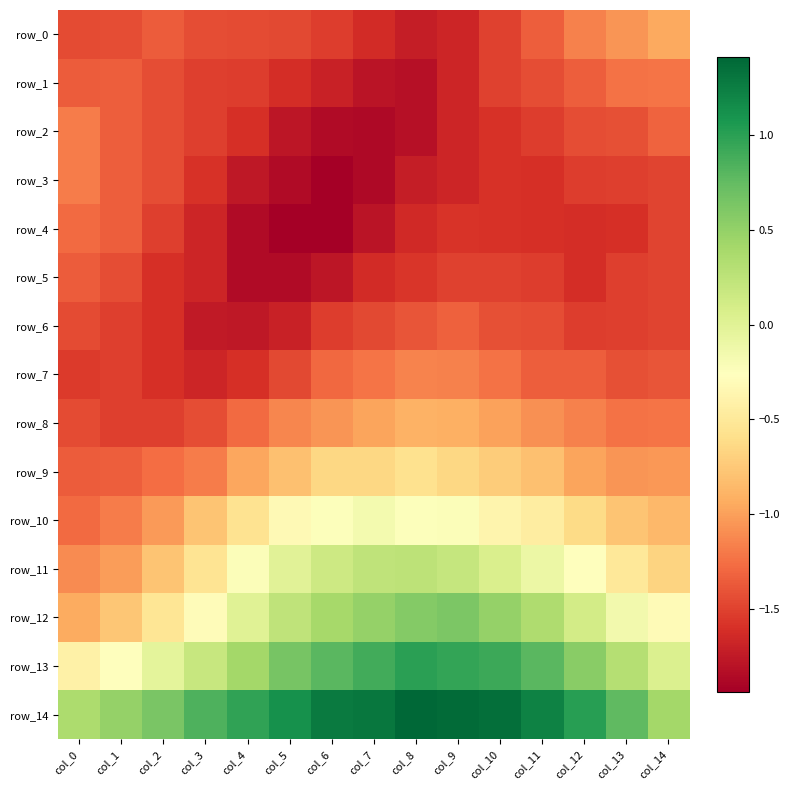

Read the row_4 value at col_0.

-1.3